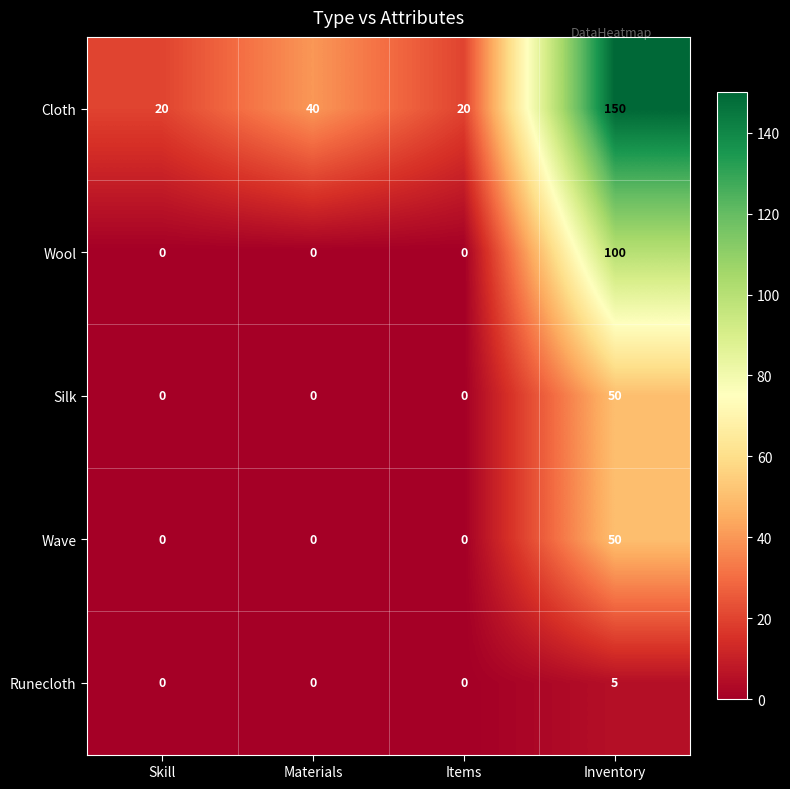

What is the sum of the Runecloth values at Skill and Inventory?

5